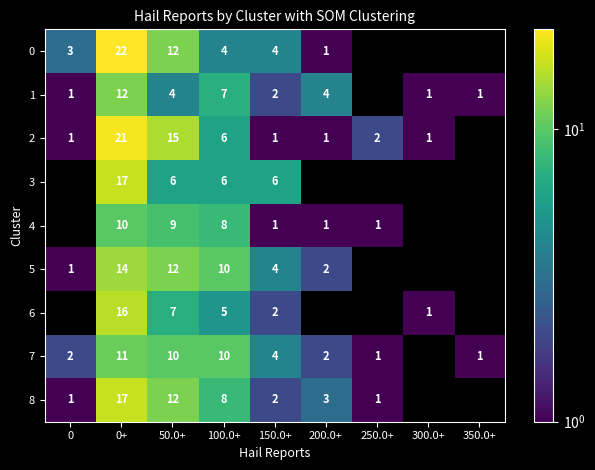

What is the spread (max minus min) of values at 0+?

12